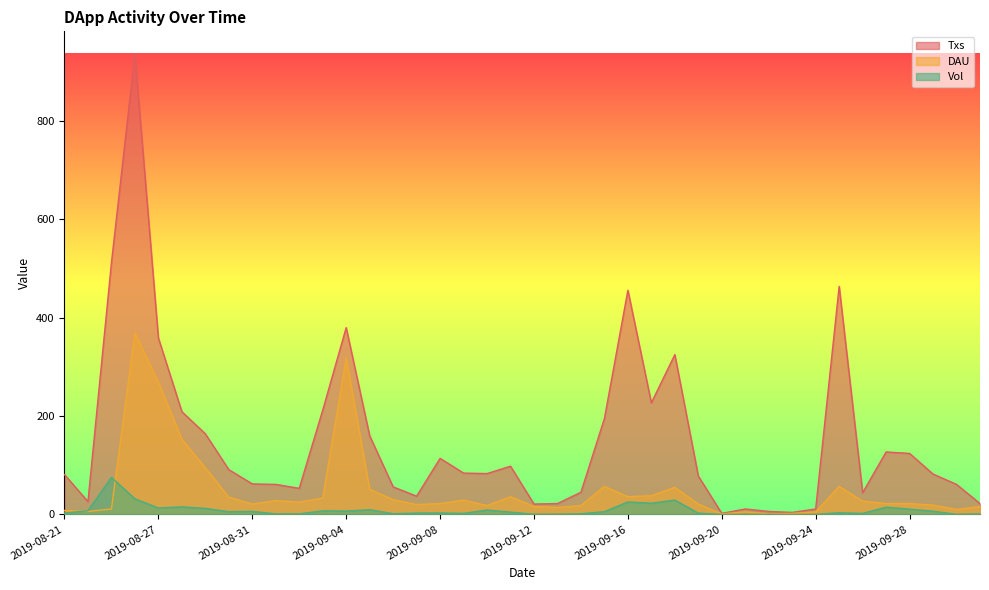

How many lines are shown in the chart?

3